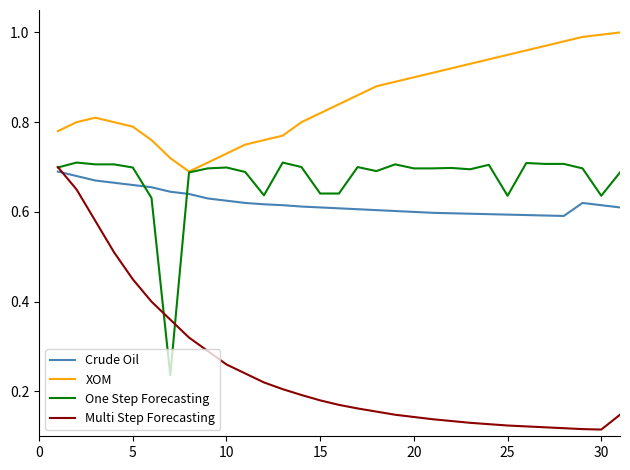

How many lines are shown in the chart?

4